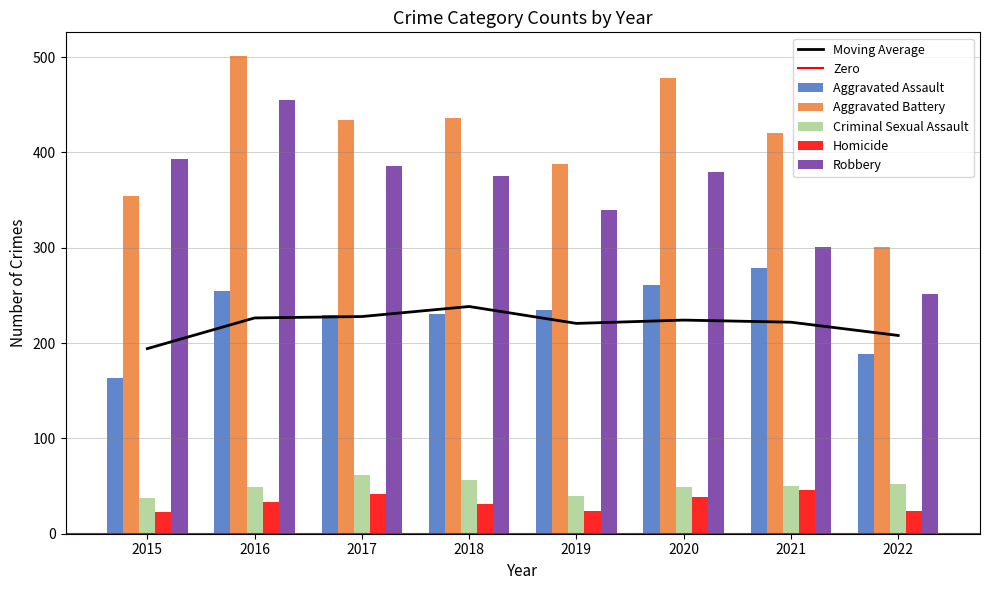

The value of Aggravated Battery at 2021 is 623. True or false?

False